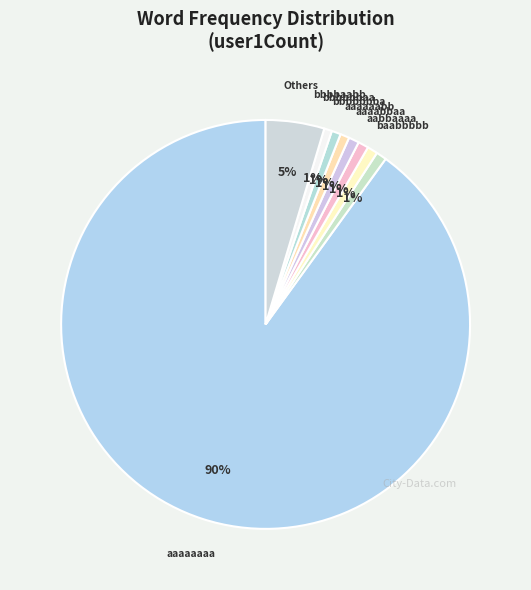

How many segments does this pie chart have?

9